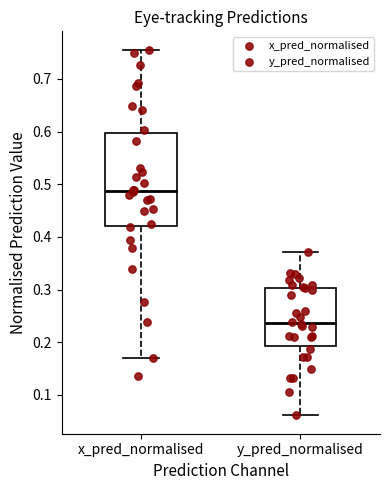

Comparing the boxes themselves (not the whiskers), which one is the tallest?

x_pred_normalised